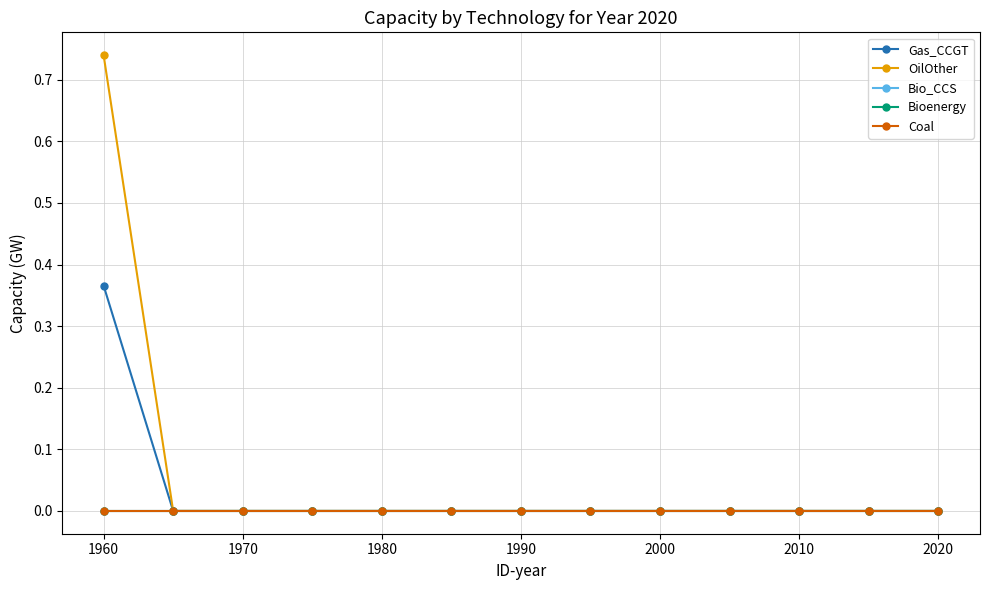

How many data points in OilOther are above 0?

1